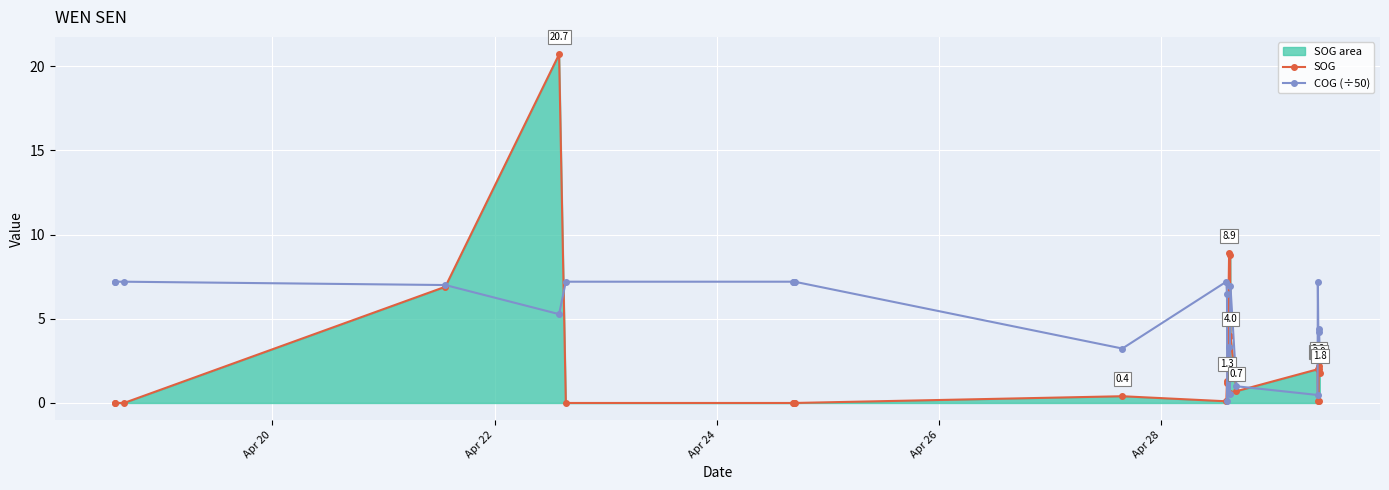

Which series has the largest total across all categories?

COG (÷50)